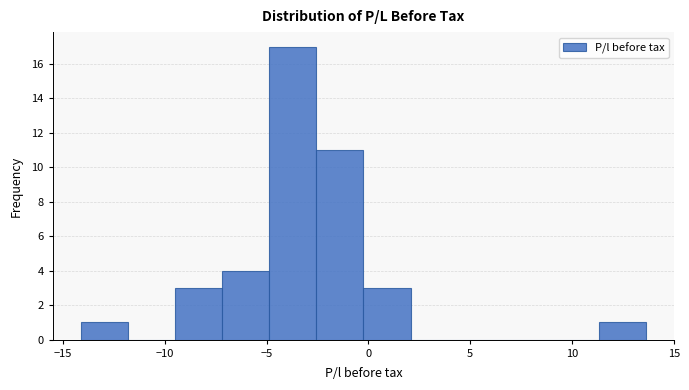

Which range on the x-axis has the tallest bar?

-5.0 to -2.5